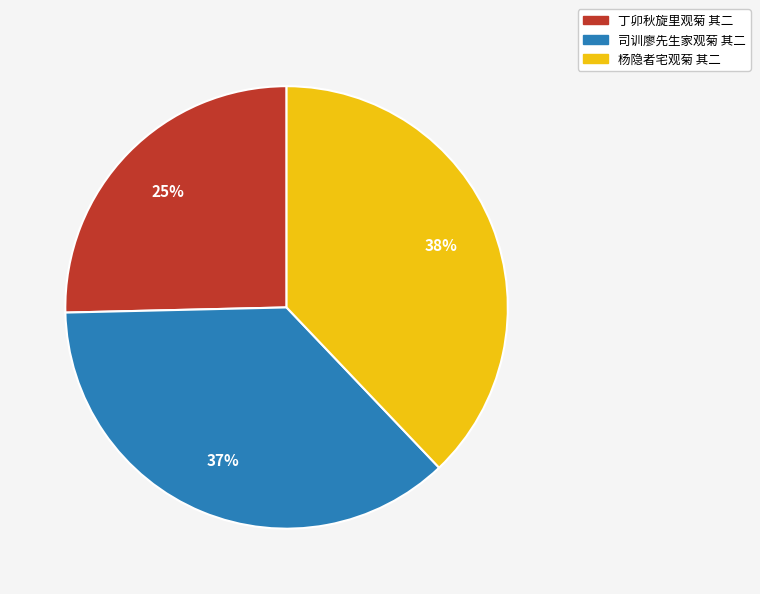

How many segments does this pie chart have?

3